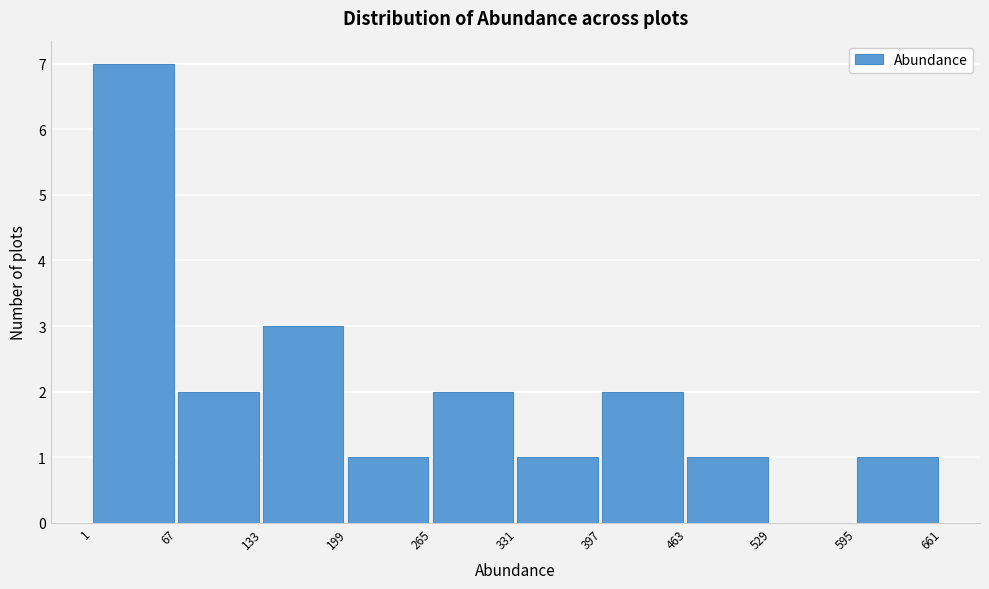

What is the height of the bar covering 133 to 199 on the x-axis? The values are not printed on the chart, so give them approximately, as read against the axis.

3